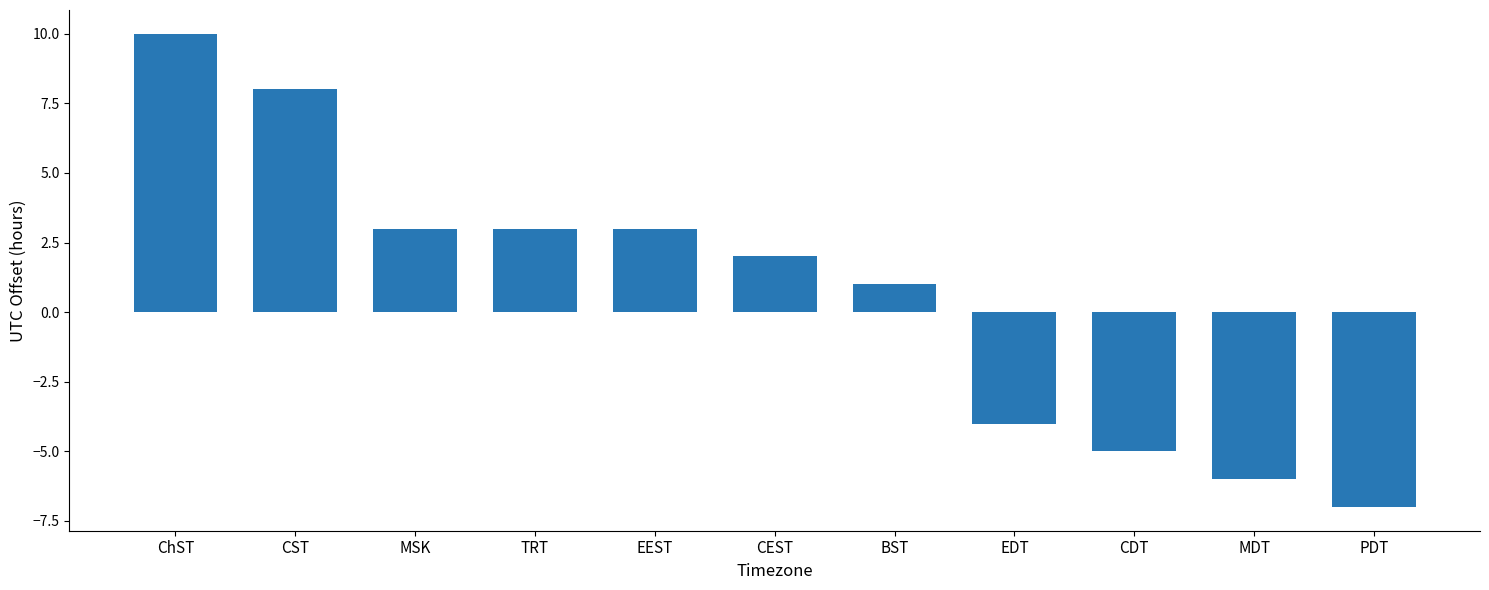

What position from the left is MDT?

10